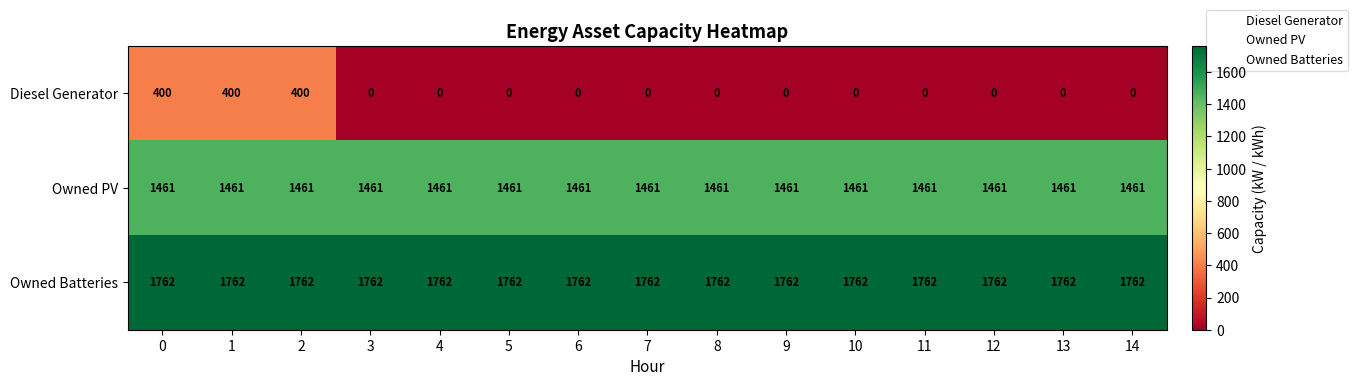

Rank the series by their average value, from lowest to highest.

Diesel Generator, Owned PV, Owned Batteries